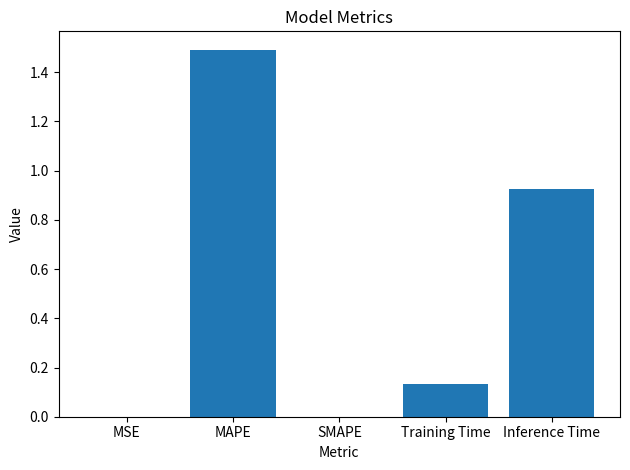

What is the sum of the values at Training Time and MAPE?

1.6